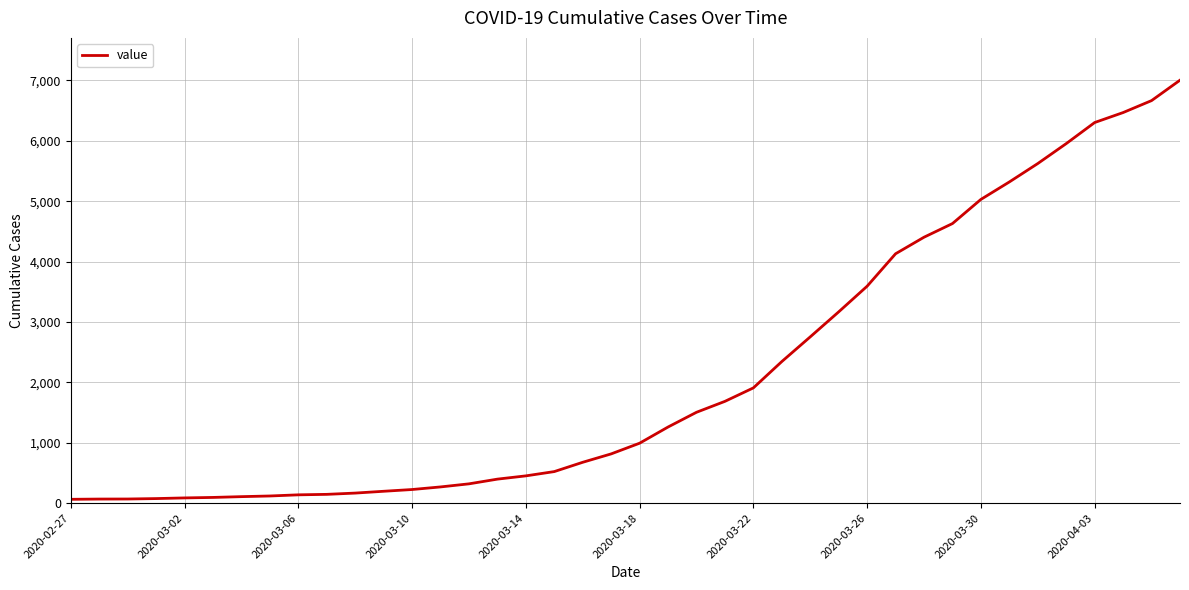

What is the greatest value displayed?

7004